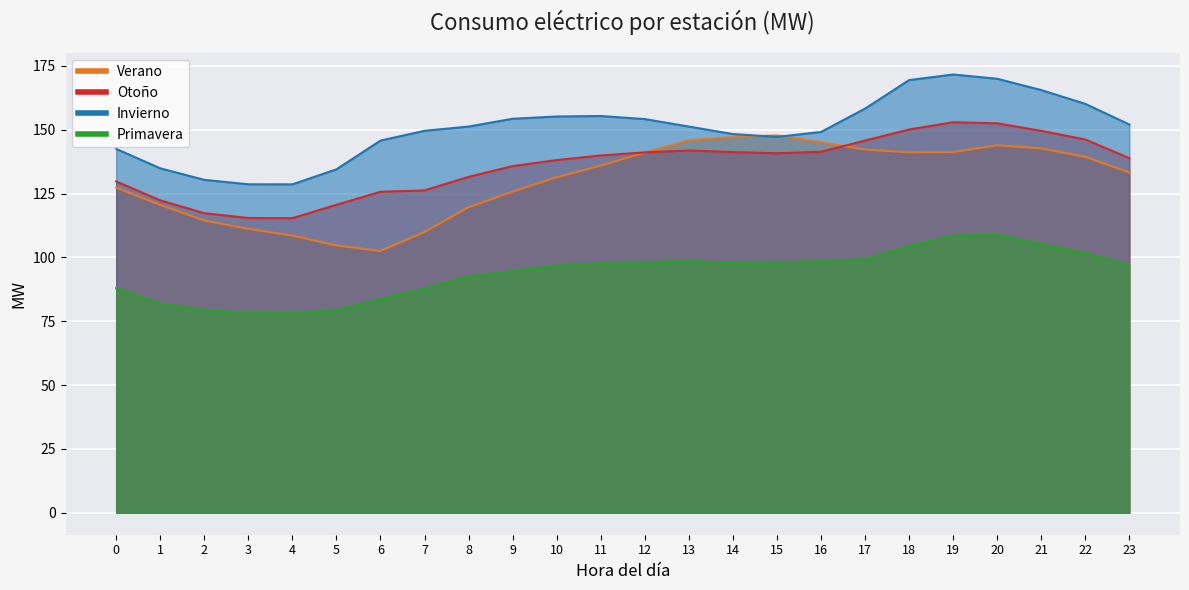

The Otoño series shows 205.2 at 22. True or false?

False